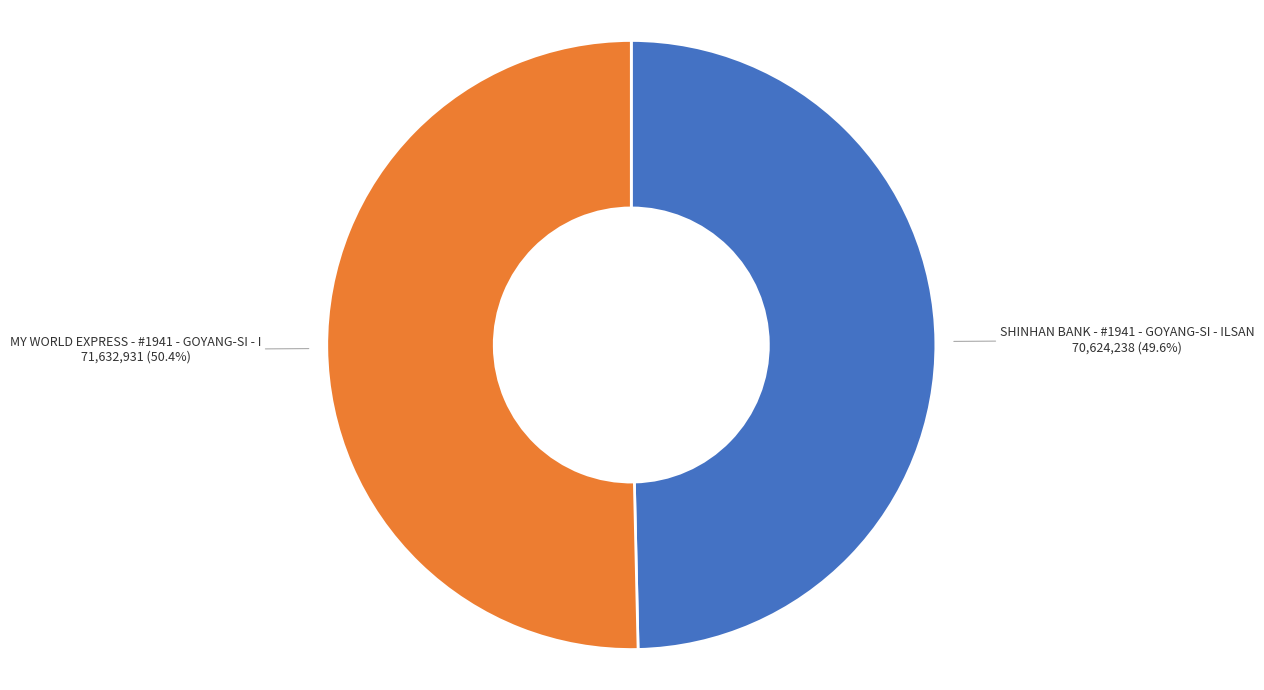

What percentage is the MY WORLD EXPRESS - #1941 - GOYANG-SI - I slice, to the nearest percent?

50%